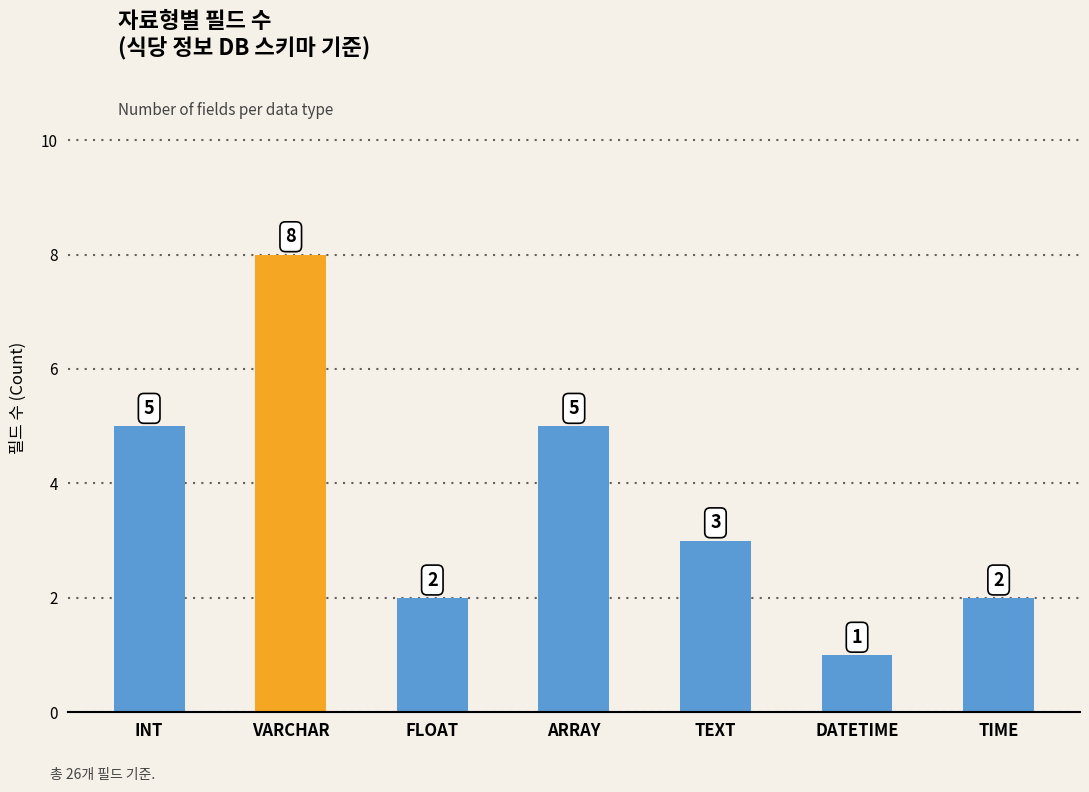

The chart shows a value of 2 at FLOAT. True or false?

True